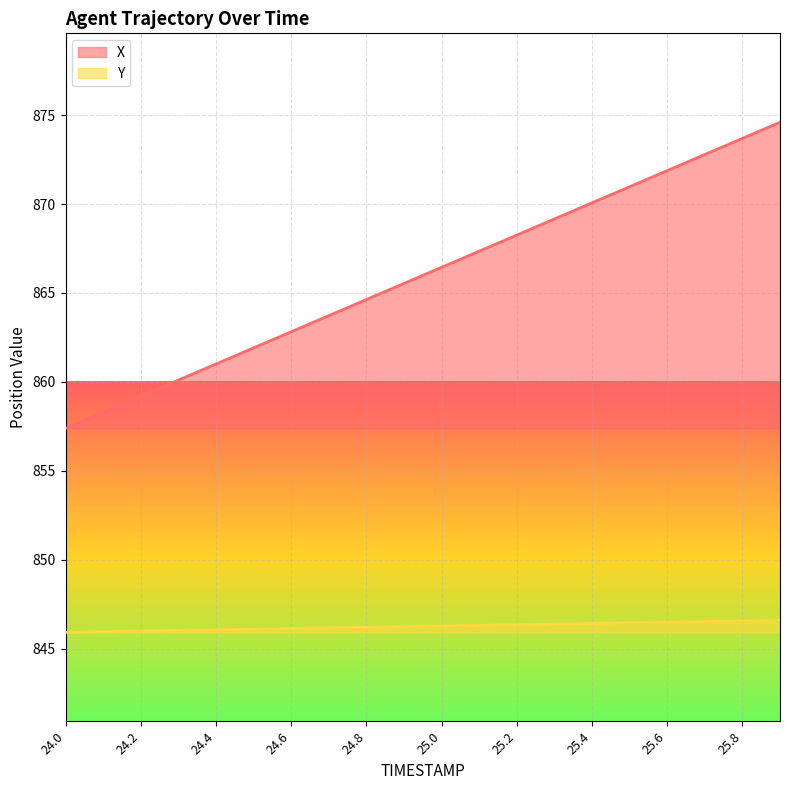

List the labels in order of Y value, smallest first.

24.0, 24.1, 24.2, 24.3, 24.4, 24.5, 24.6, 24.7, 24.8, 24.9, 25.0, 25.1, 25.2, 25.3, 25.4, 25.5, 25.6, 25.7, 25.8, 25.9